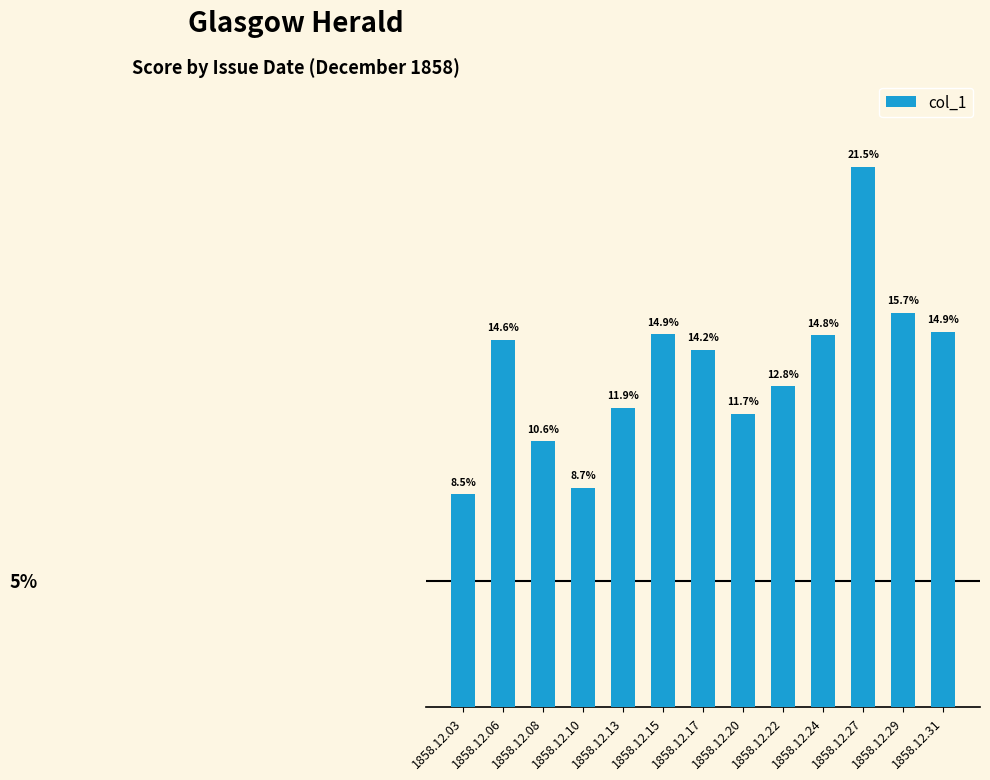

Which has a higher value, 1858.12.29 or 1858.12.20?

1858.12.29